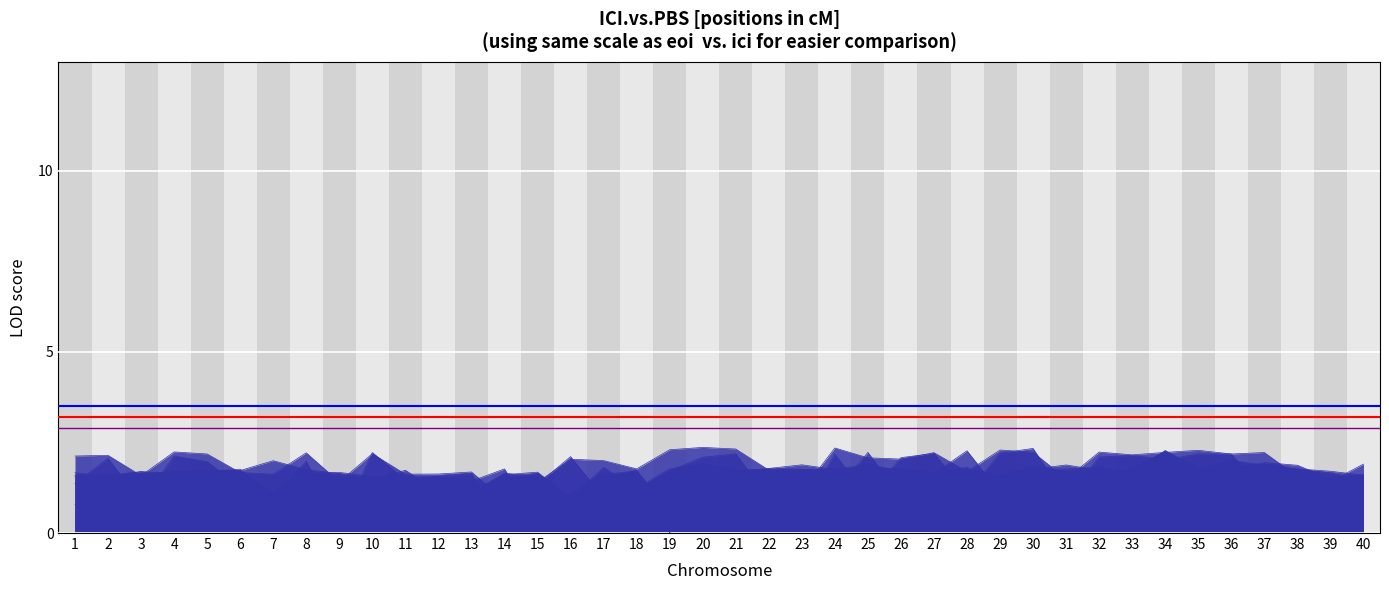

The value of threshold_purple at 2 is 2.9. True or false?

True